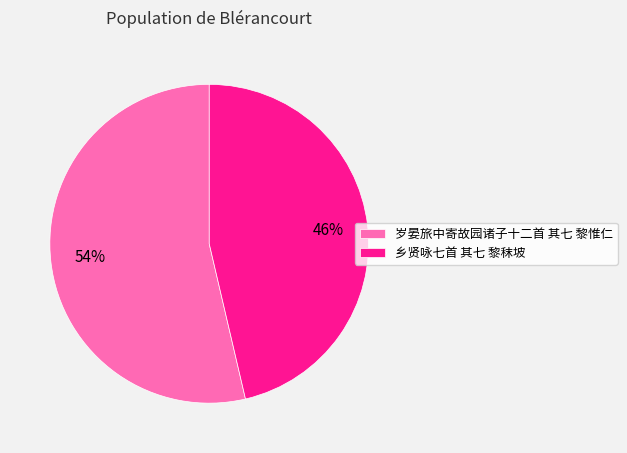

How many segments does this pie chart have?

2